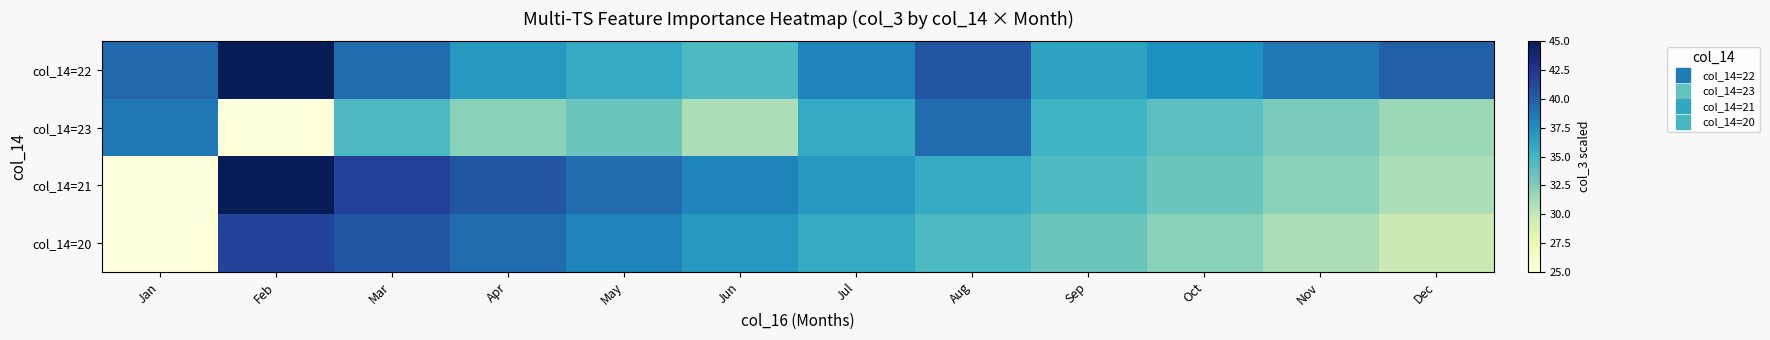

Reading right to left, transcribe all the data shown in this chart.

col_14=22: Dec=39.9	Nov=38.7	Oct=37.5	Sep=36.3	Aug=40.5	Jul=38.1	Jun=34.5	May=35.7	Apr=36.9	Mar=39.3	Feb=45.0	Jan=39.5
col_14=23: Dec=31.5	Nov=32.7	Oct=33.9	Sep=35.1	Aug=39.3	Jul=35.7	Jun=30.9	May=33.3	Apr=32.1	Mar=34.5	Feb=25.0	Jan=38.7
col_14=21: Dec=30.9	Nov=32.1	Oct=33.3	Sep=34.5	Aug=35.7	Jul=36.9	Jun=38.1	May=39.3	Apr=40.5	Mar=41.7	Feb=45.0	Jan=25.0
col_14=20: Dec=29.8	Nov=30.9	Oct=32.1	Sep=33.3	Aug=34.5	Jul=35.7	Jun=36.9	May=38.1	Apr=39.3	Mar=40.5	Feb=41.6	Jan=25.0